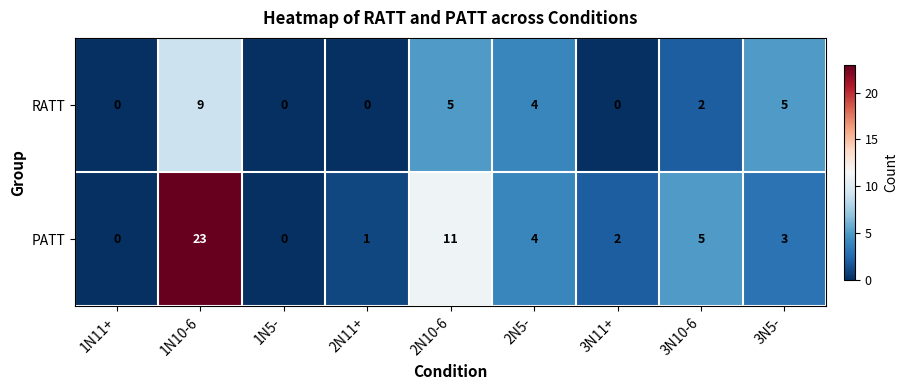

At which category does the chart reach its peak across all series?

1N10-6